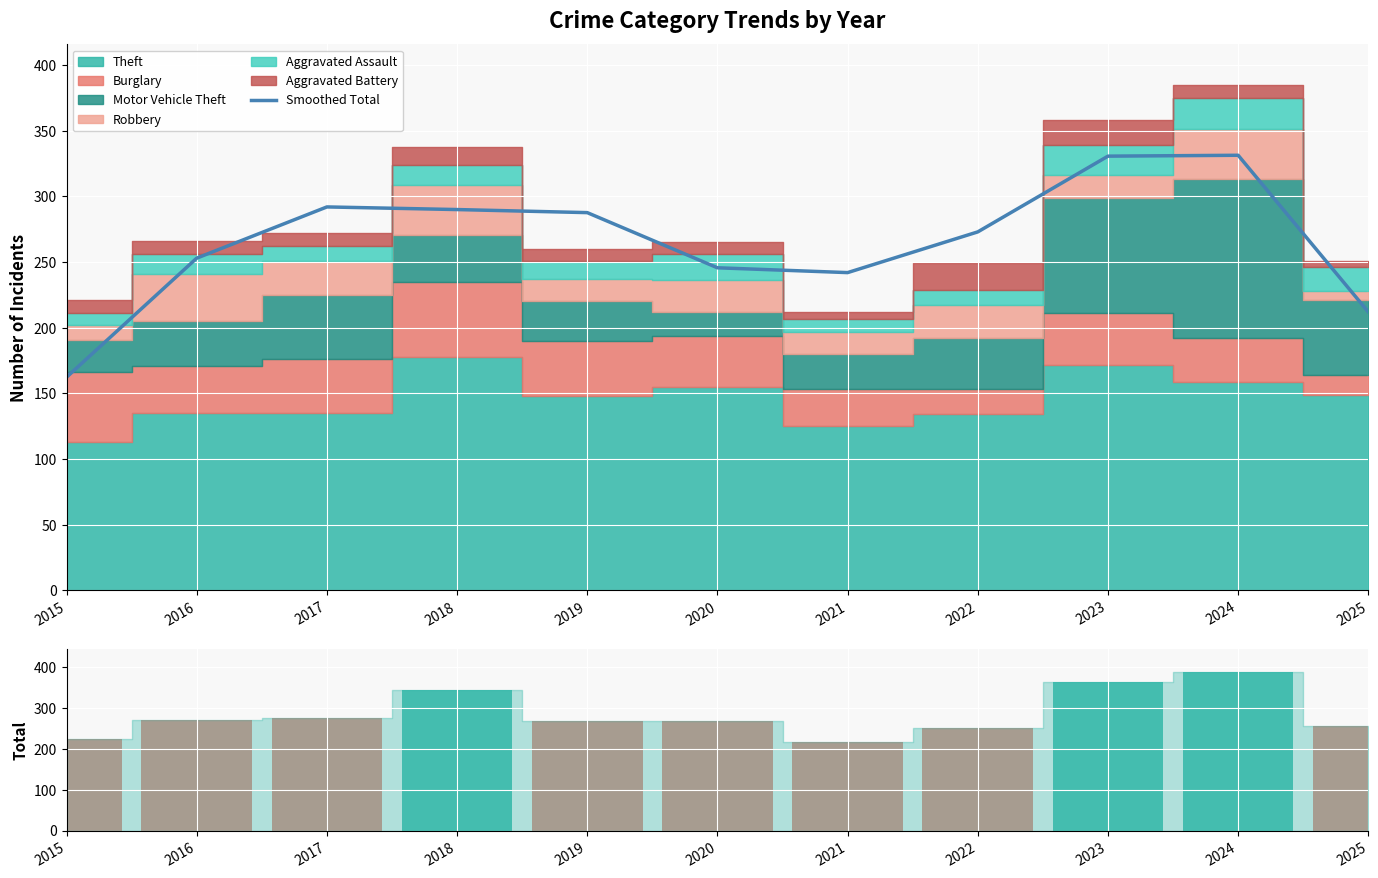

Does the chart contain stacked bars?

No